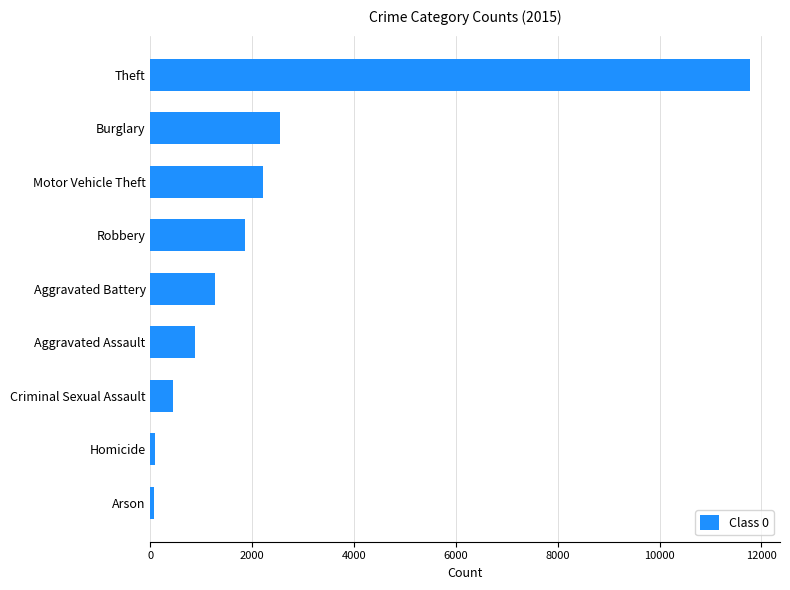

What is the average value?

2349